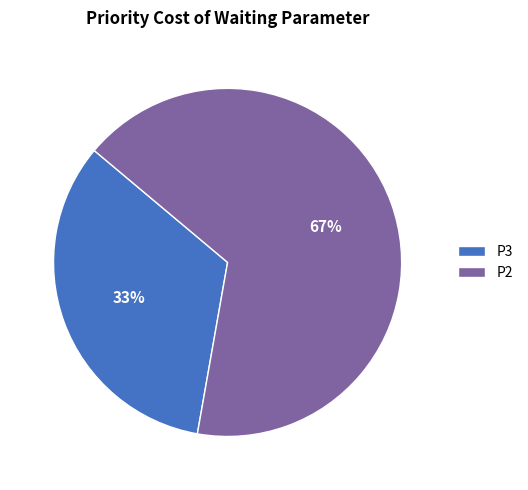

To the nearest percent, what is the combined percentage of P2 and P3?

100%